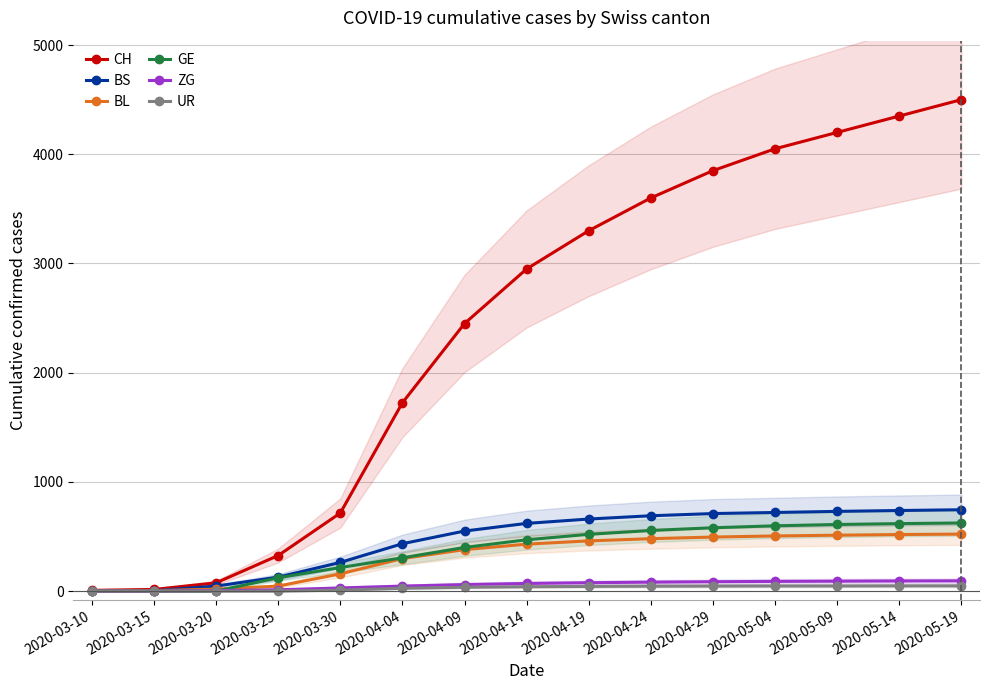

Is the value of ZG at 2020-05-04 greater than the value of UR at 2020-04-19?

Yes